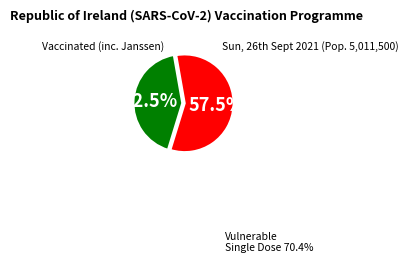

How many slices are in this pie chart?

2